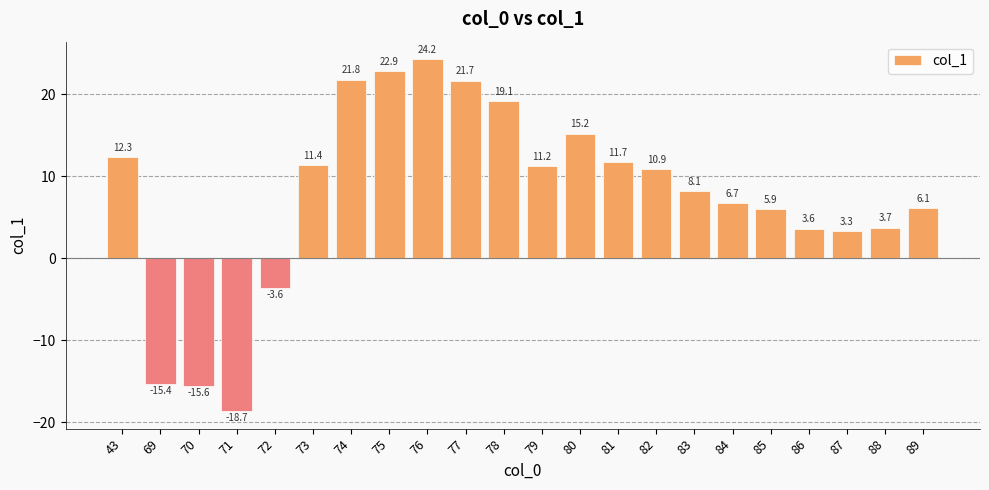

Does the chart contain stacked bars?

No